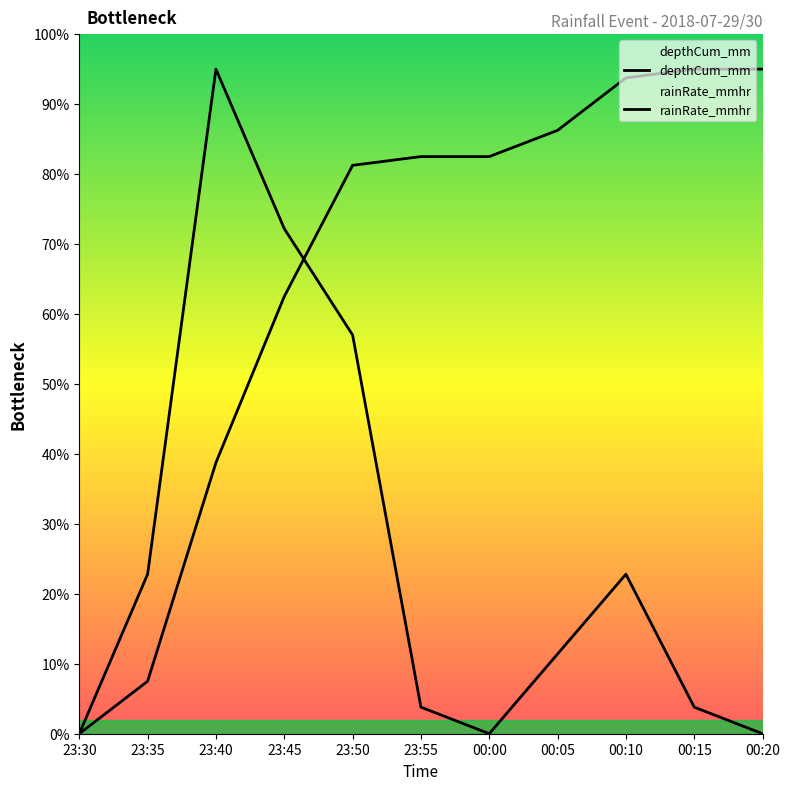

At which label is rainRate_mmhr closest to 47?

23:50